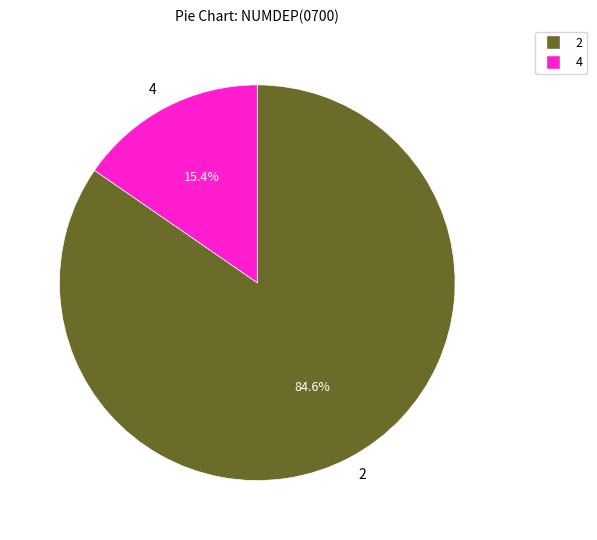

What percentage do 4 and 2 together represent?

100.0%